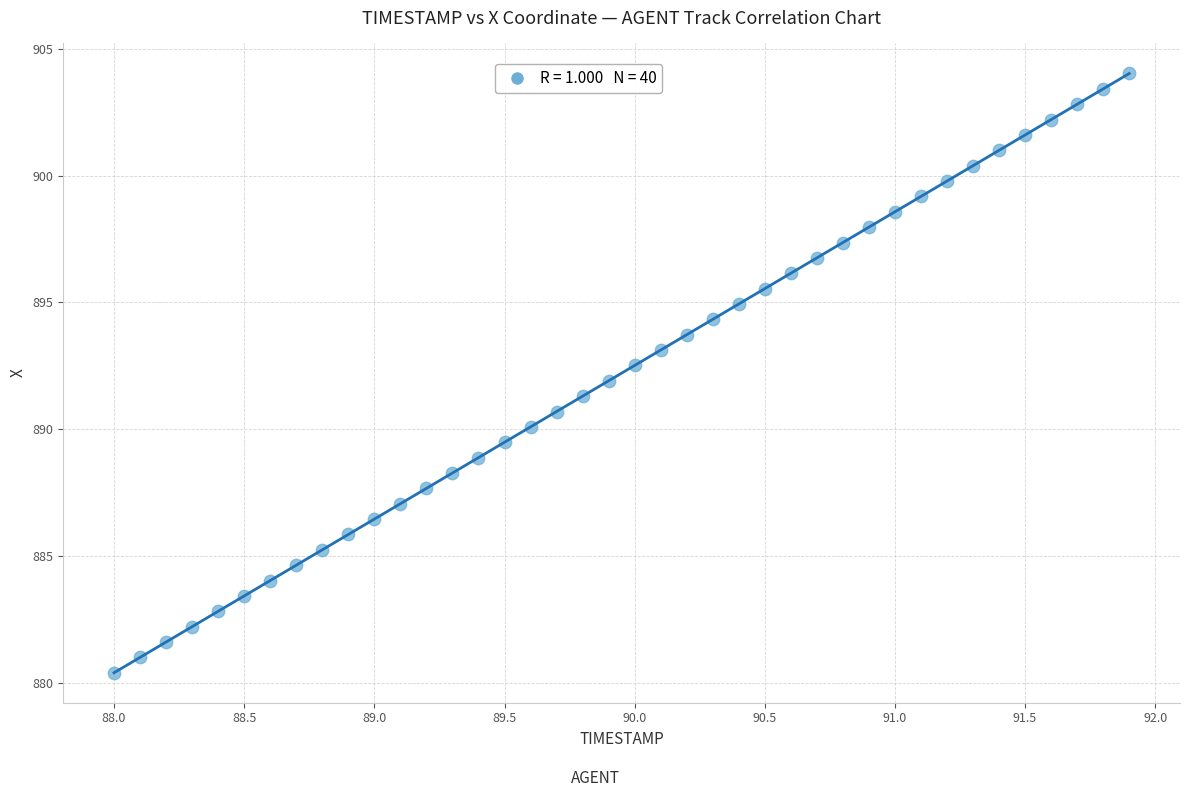

What is the range of X values (max minus min)?

3.9